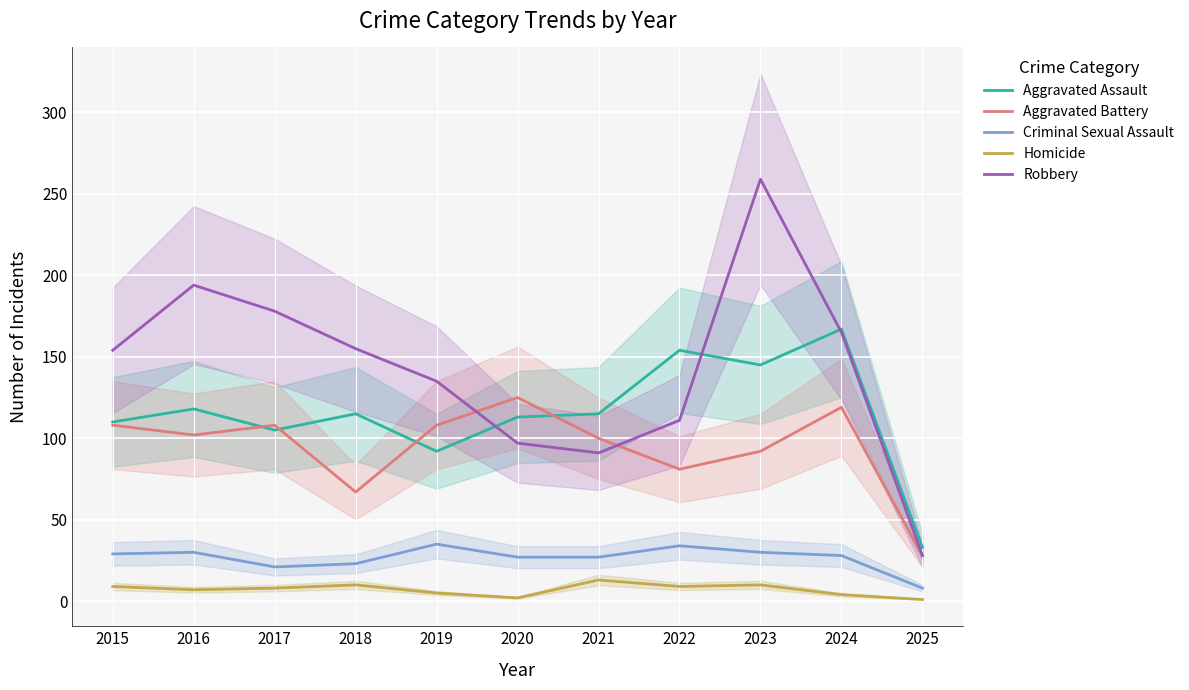

True or false: Aggravated Assault has more than 2 points higher than both neighbors.

True